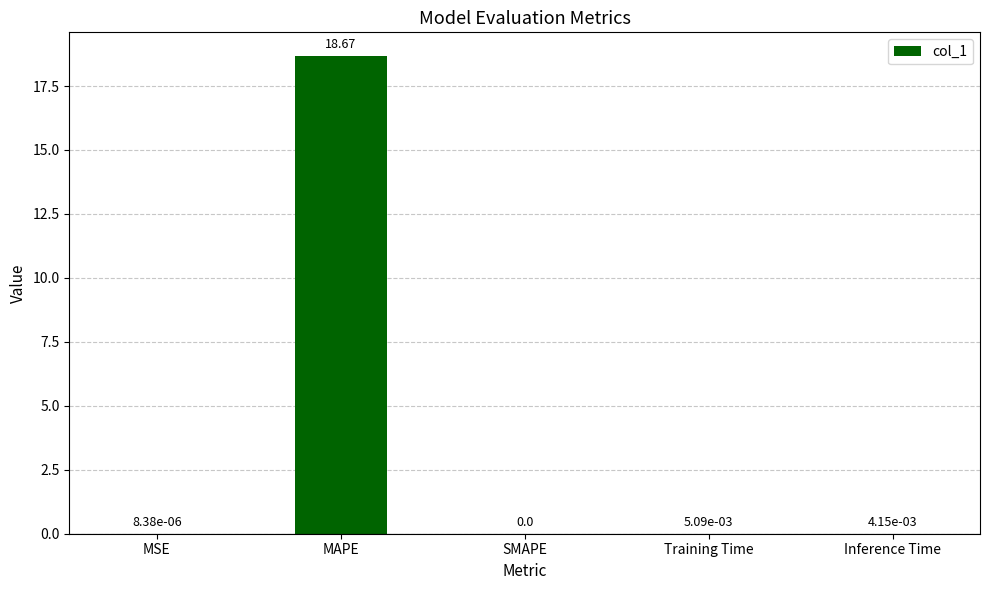

Which category has the highest value across all series?

MAPE